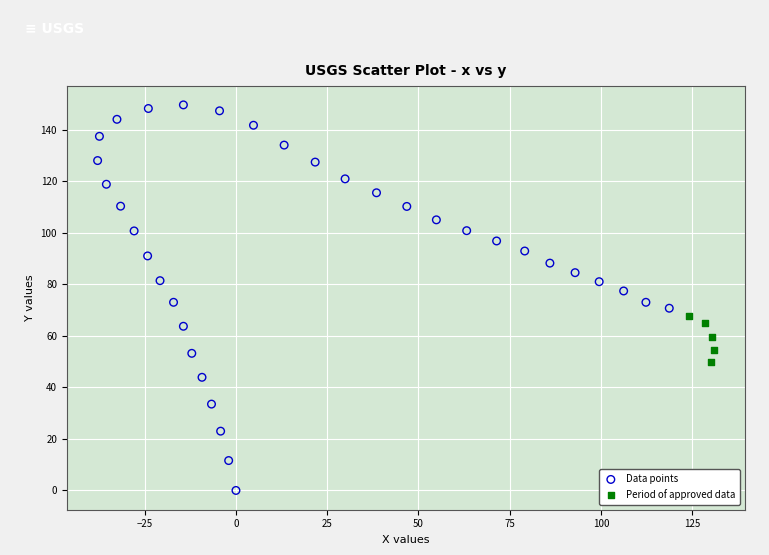

Which series contains the lowest Y value?

Data points